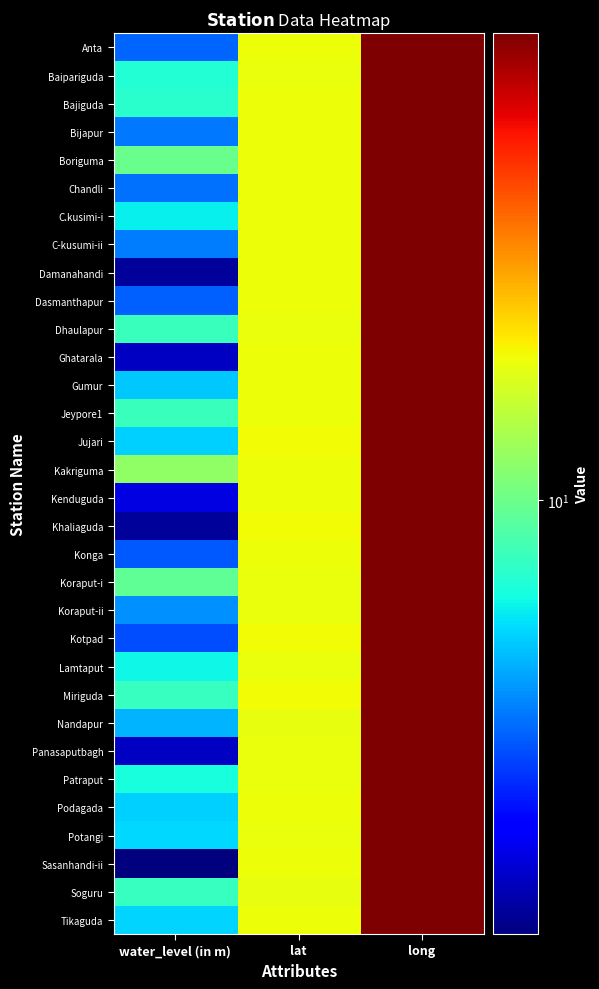

What is the total value across all series at water_level (in m)?

166.3